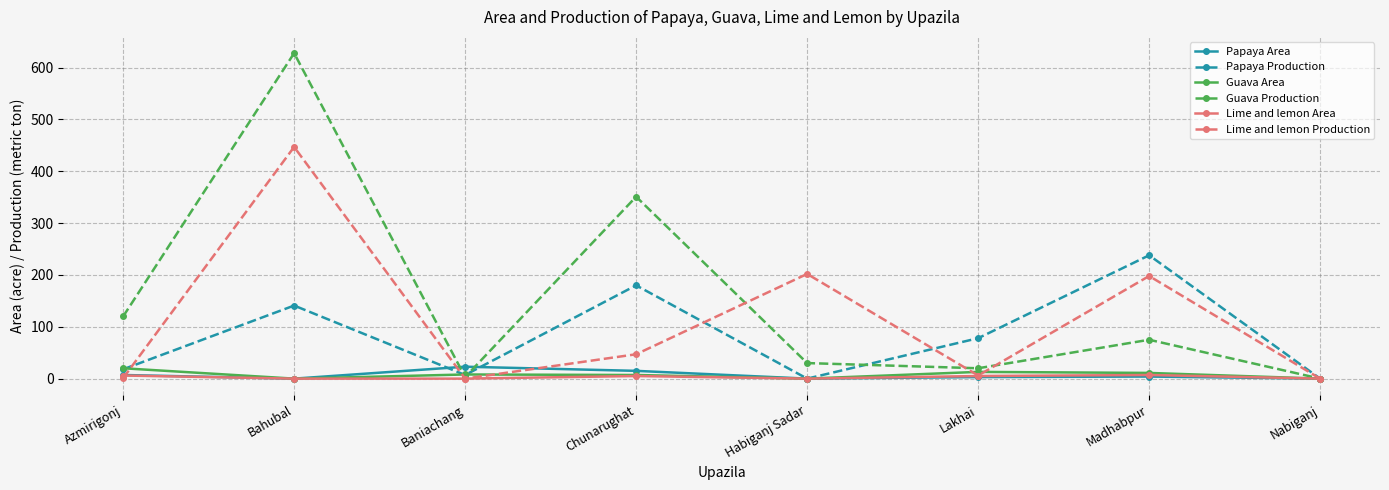

At which category is the sum across all series the highest?

Bahubal